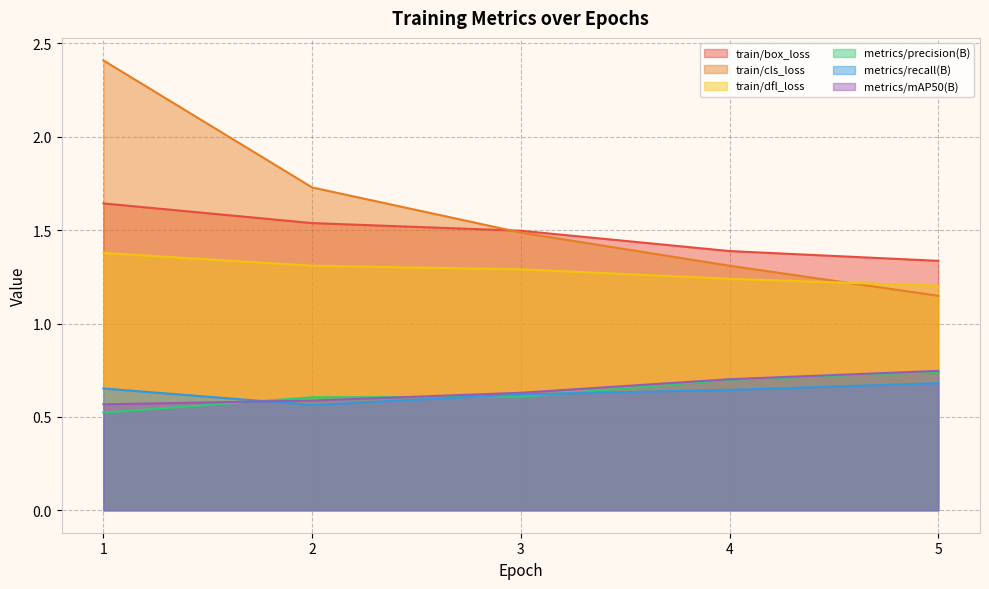

Count the number of categories in the chart.

5